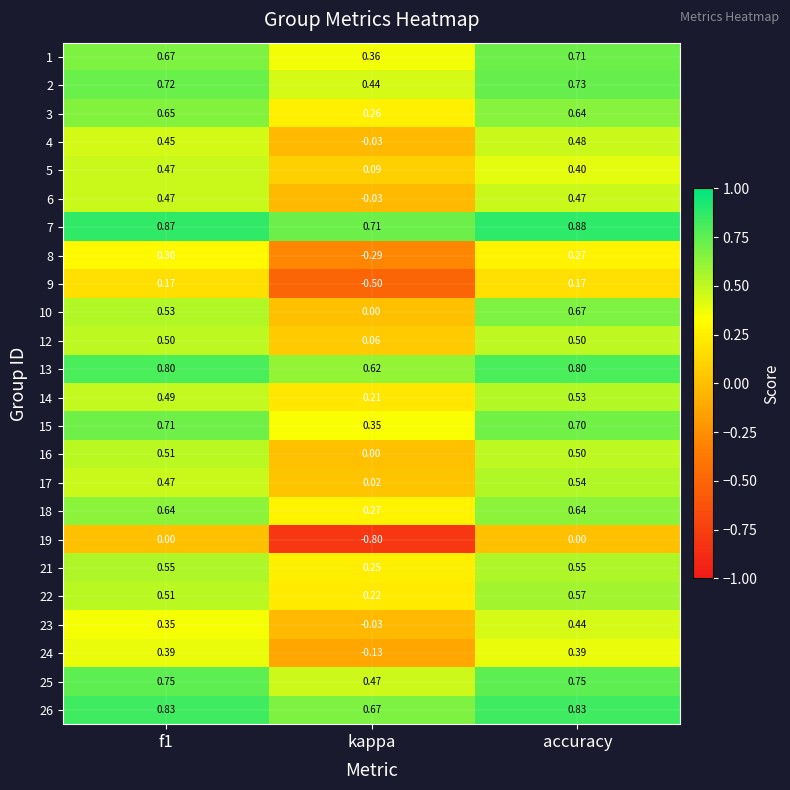

At which category is the sum across all series the highest?

accuracy